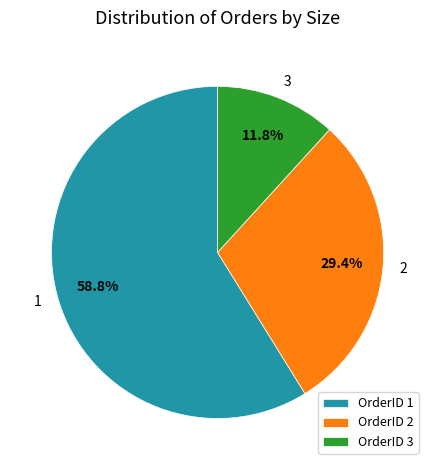

Rank the categories by value from lowest to highest.

OrderID 3, OrderID 2, OrderID 1